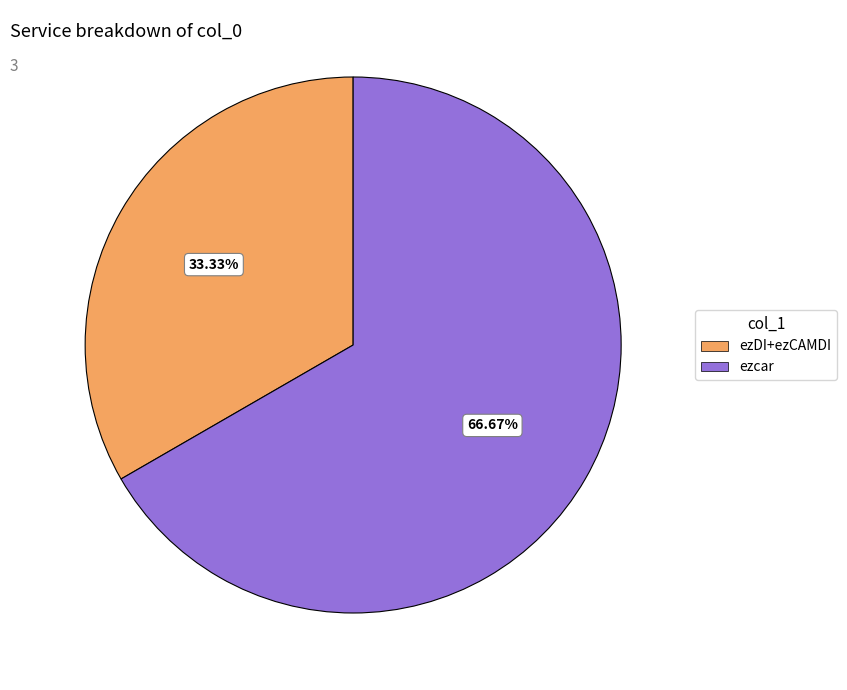

What is the ratio of the value at ezDI+ezCAMDI to the value at ezcar?

0.5